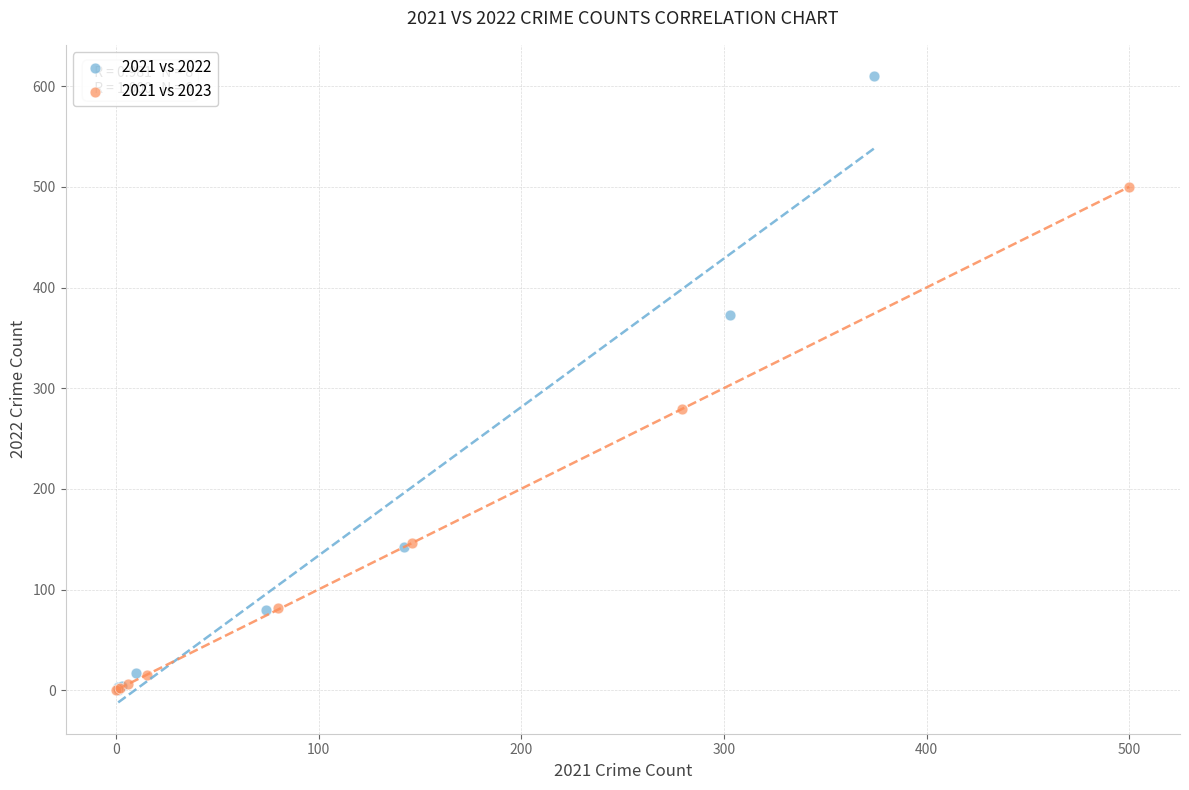

Which series contains the highest Y value?

2021 vs 2022